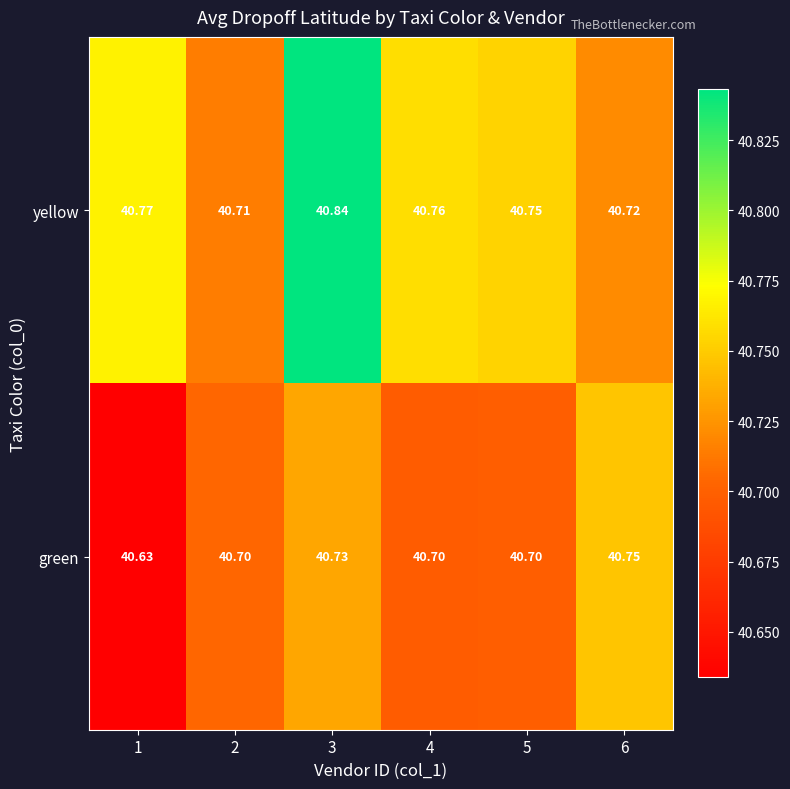

Which series has the widest spread of values?

yellow